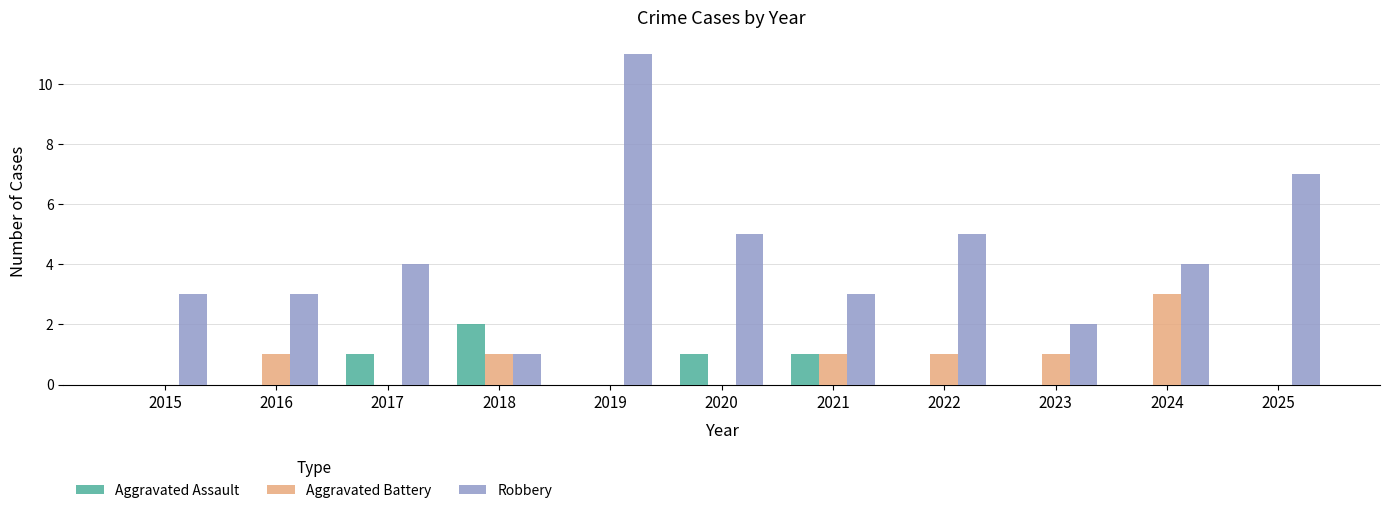

Read the Robbery value at 2022.

5